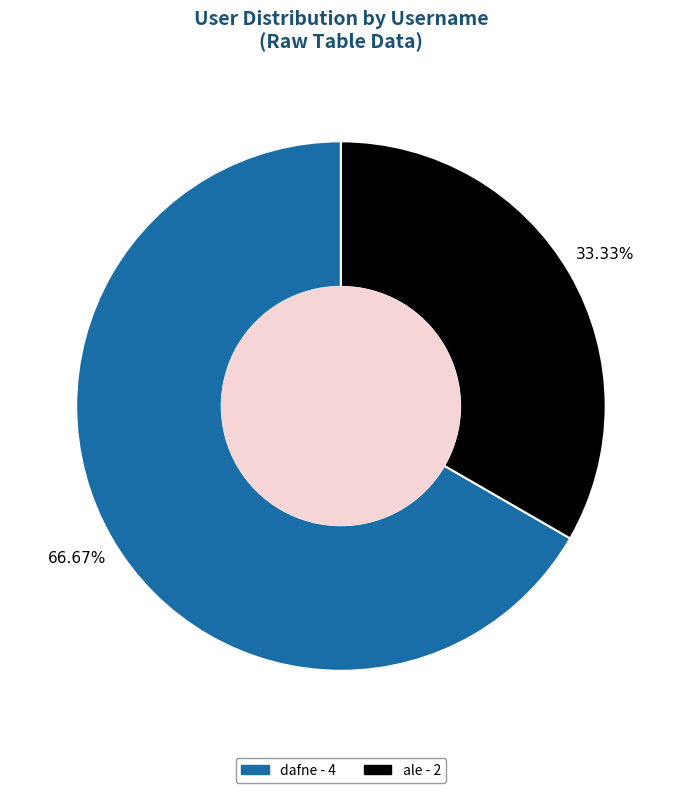

Is there a majority slice in this chart?

Yes